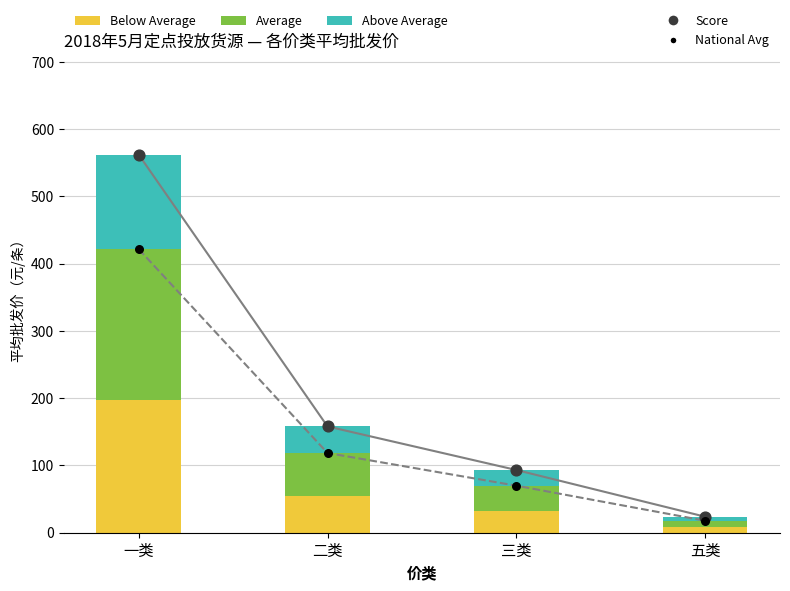

Which series has the widest spread of Y values?

Score